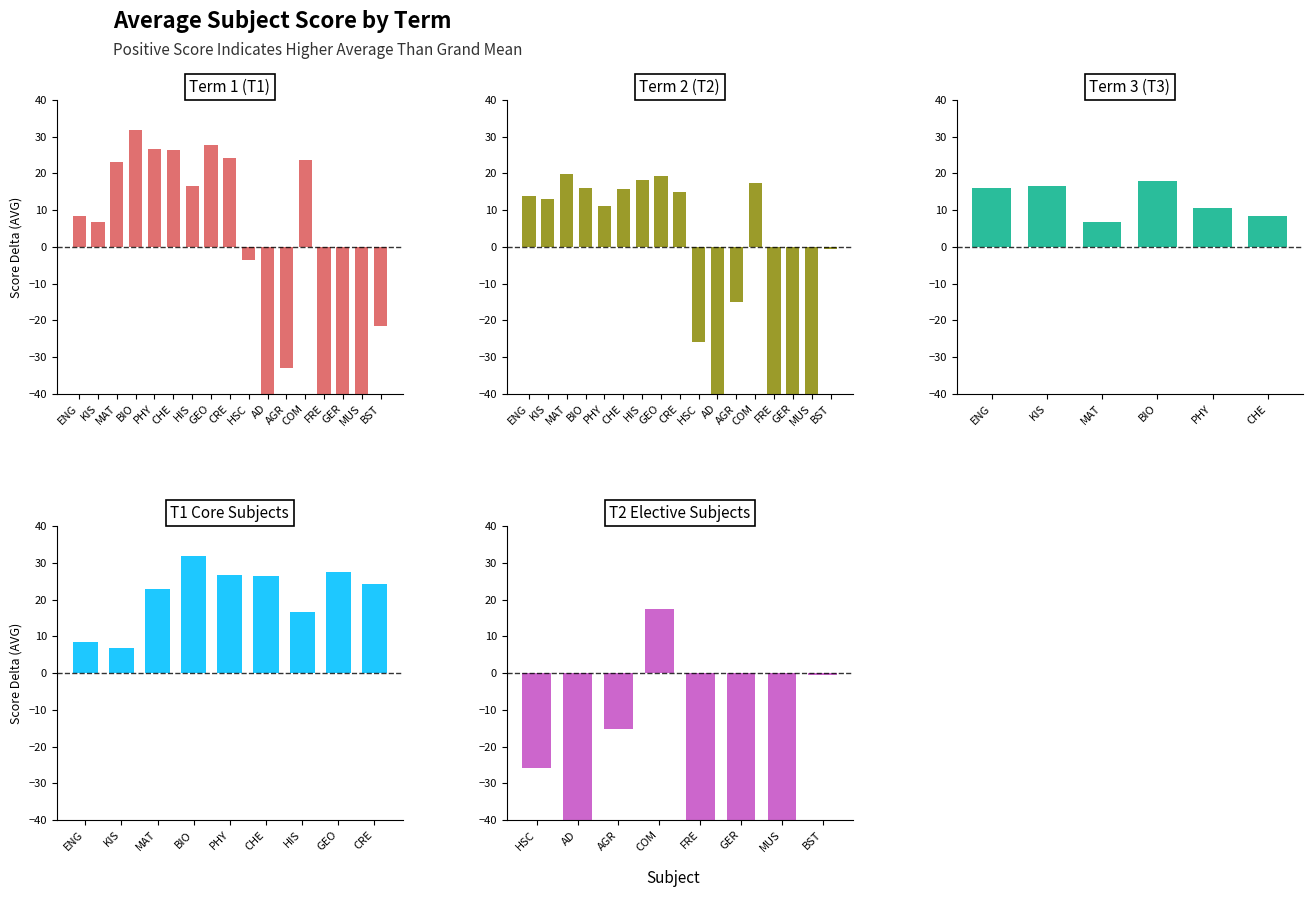

What is the maximum value for T1?

32.0